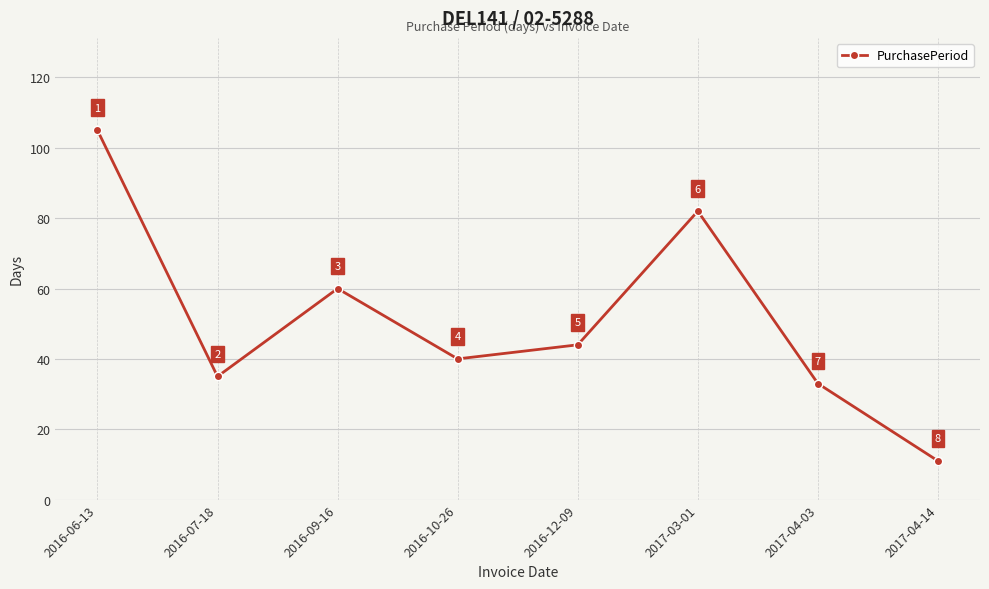

Reading right to left, extract all data points from this chart.

11	33	82	44	40	60	35	105